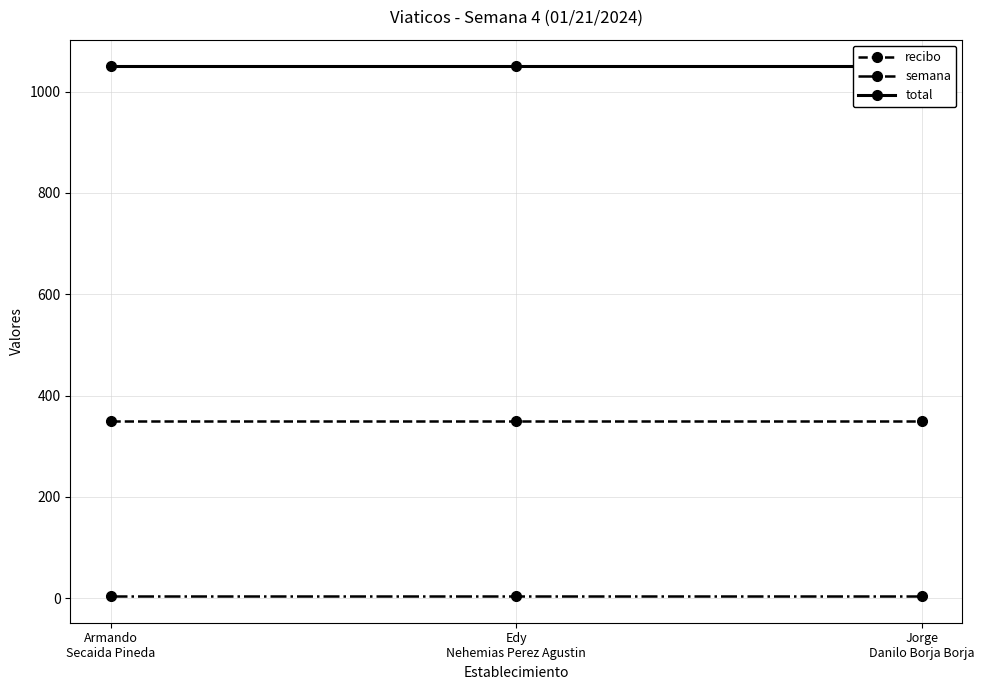

What is the sum of all total values?

3150